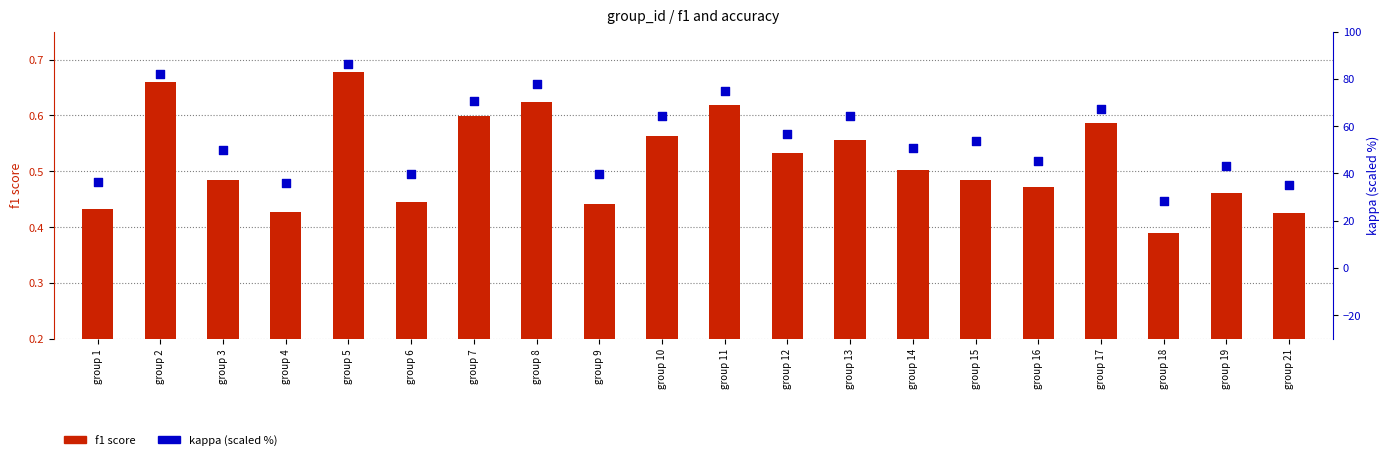

What is the total value across all series at group 18?

28.8